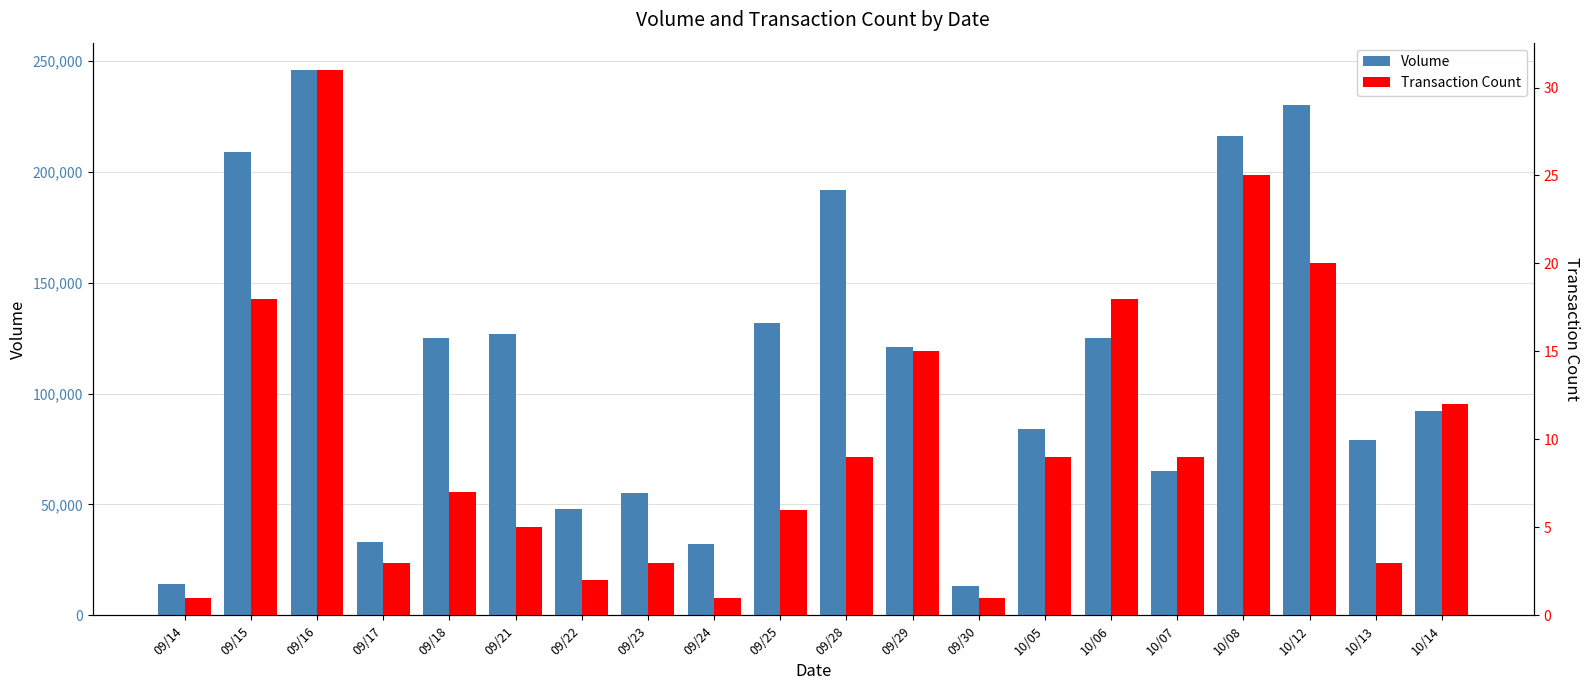

At which category is the sum across all series the highest?

09/16